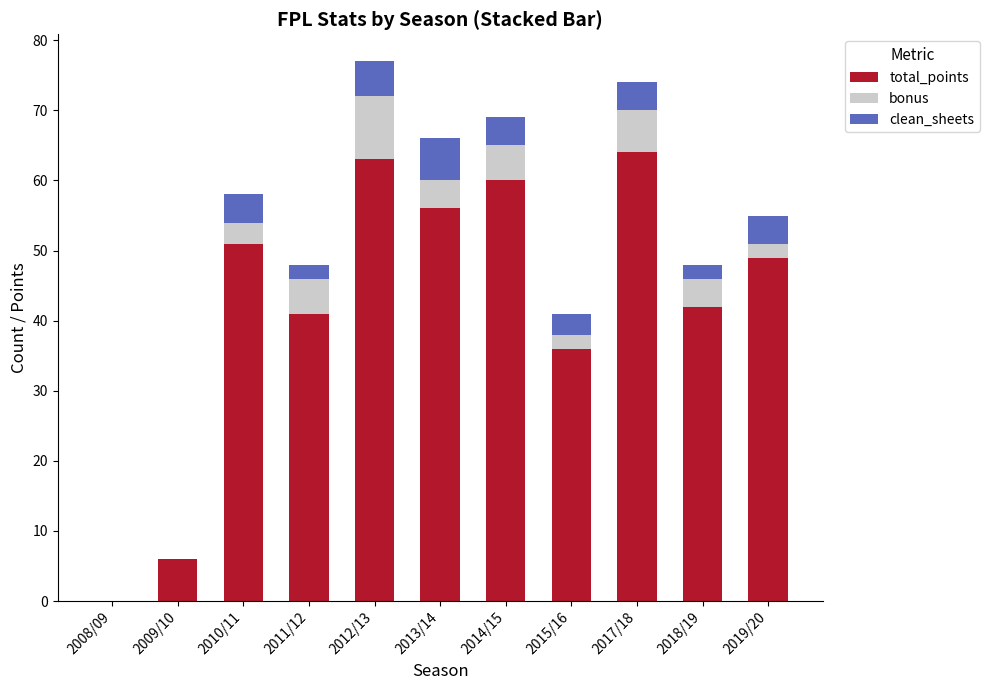

What value does the total_points series have at 2012/13, to the nearest 10?

60